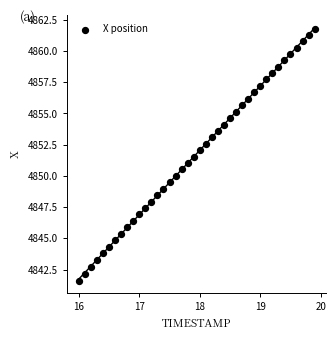

What is the range of X values (max minus min)?

3.9